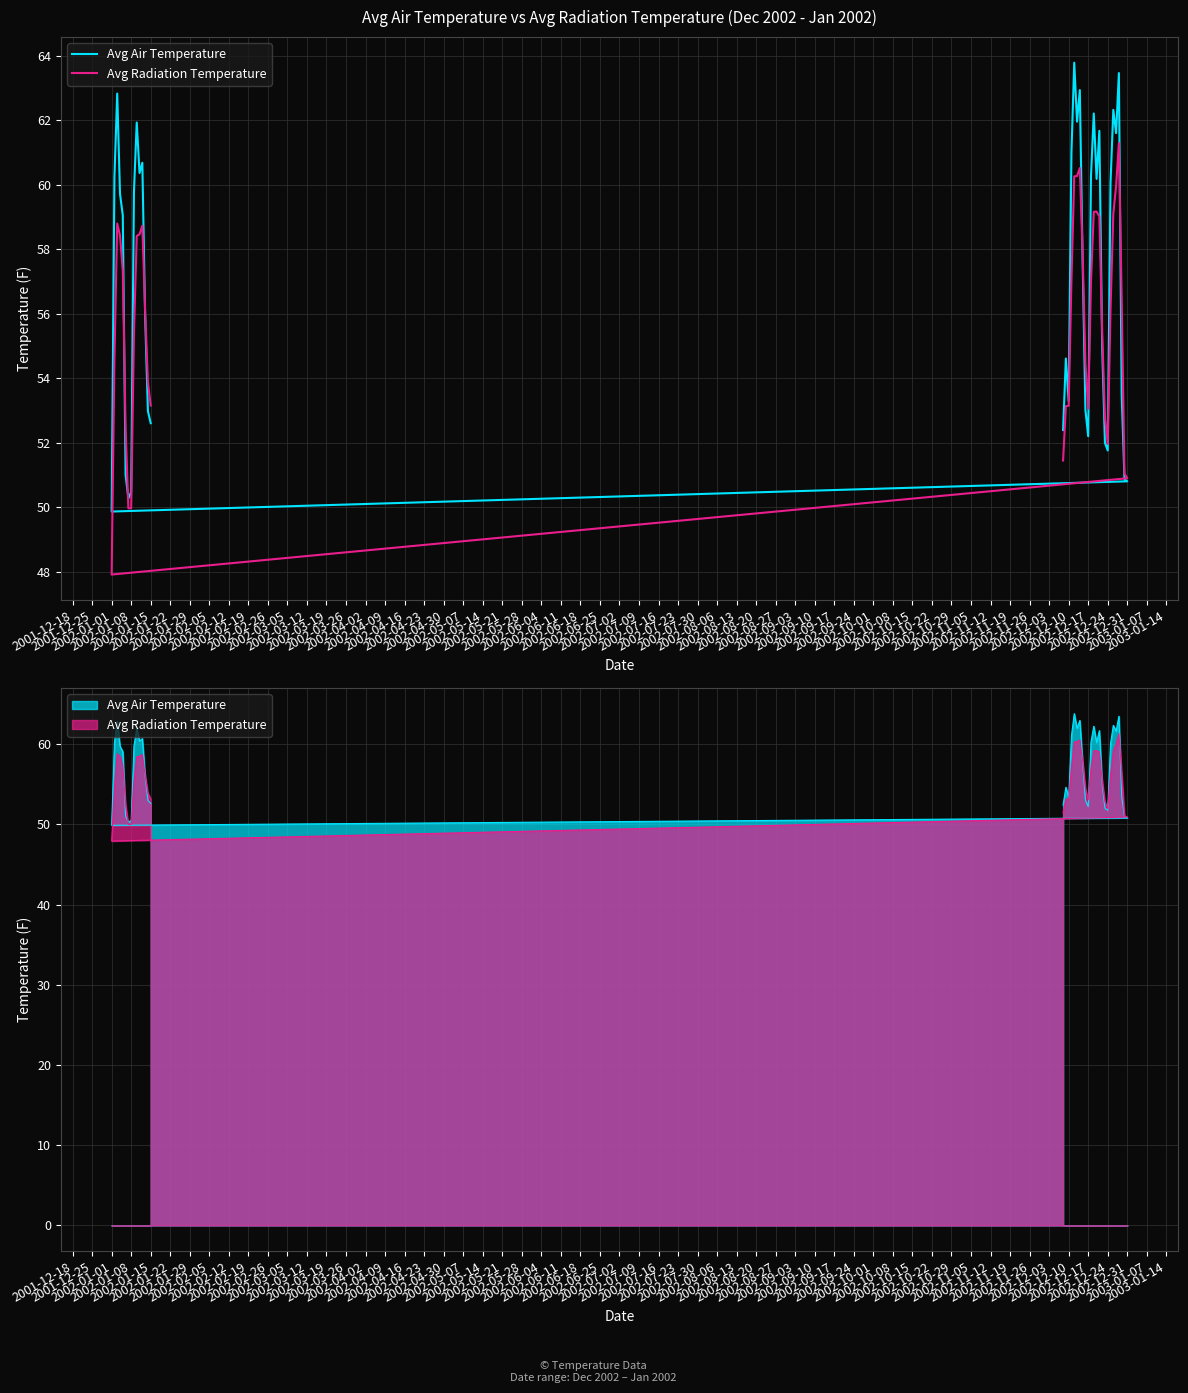

At which category does Avg Air Temperature reach its first local valley?

2002-12-10